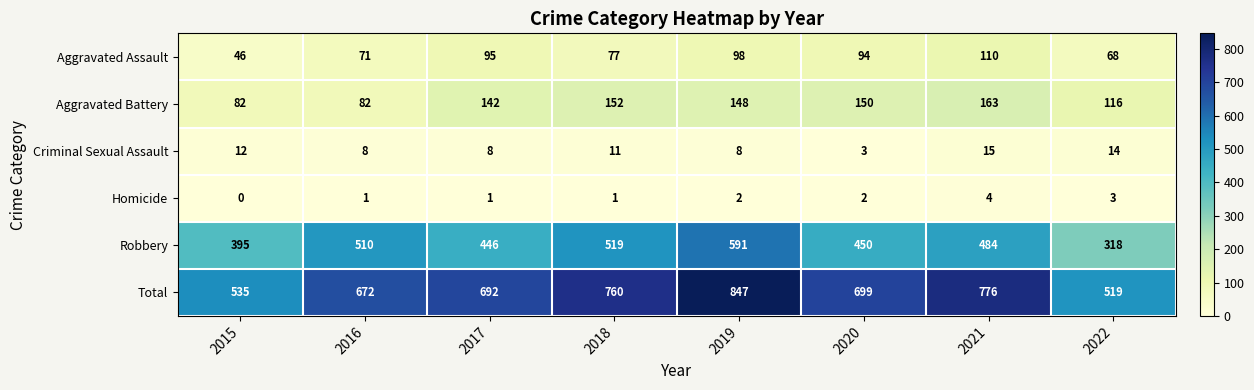

What is the greatest value displayed?

847